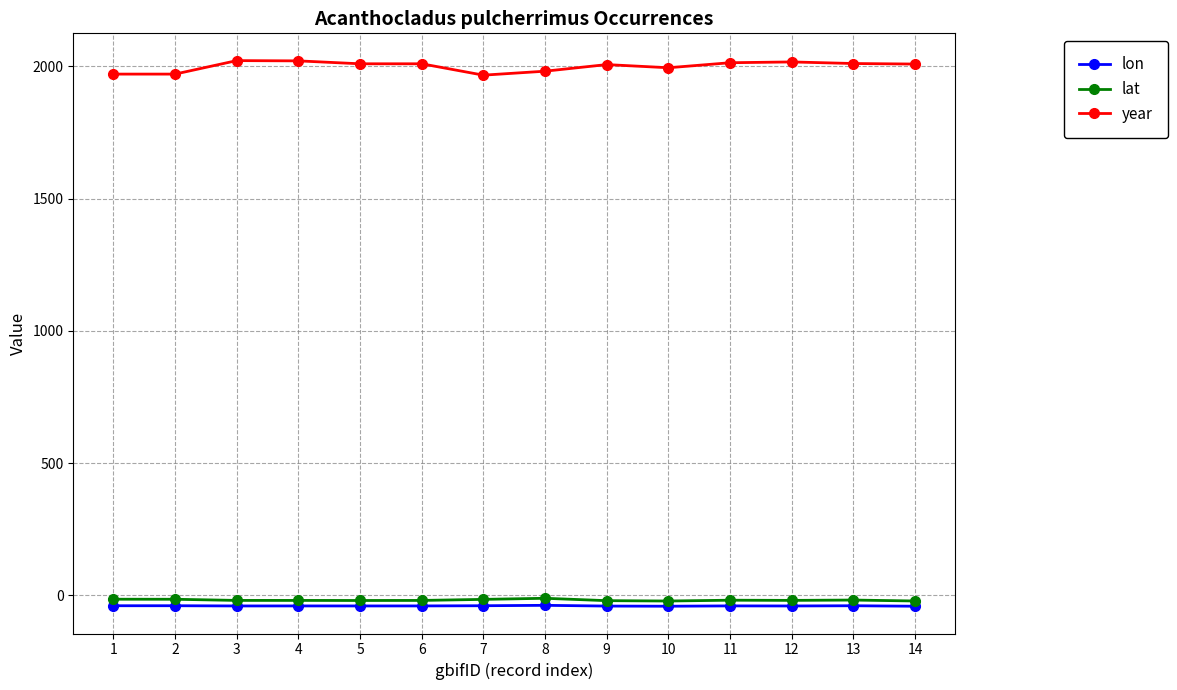

Which series has the largest range (max minus min)?

year